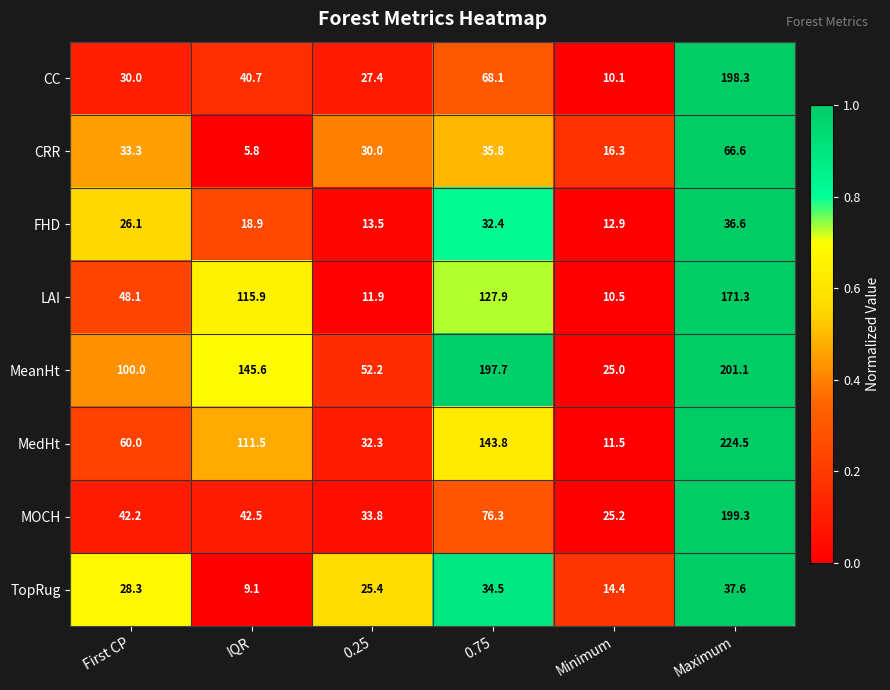

Which series has the widest spread of values?

MedHt